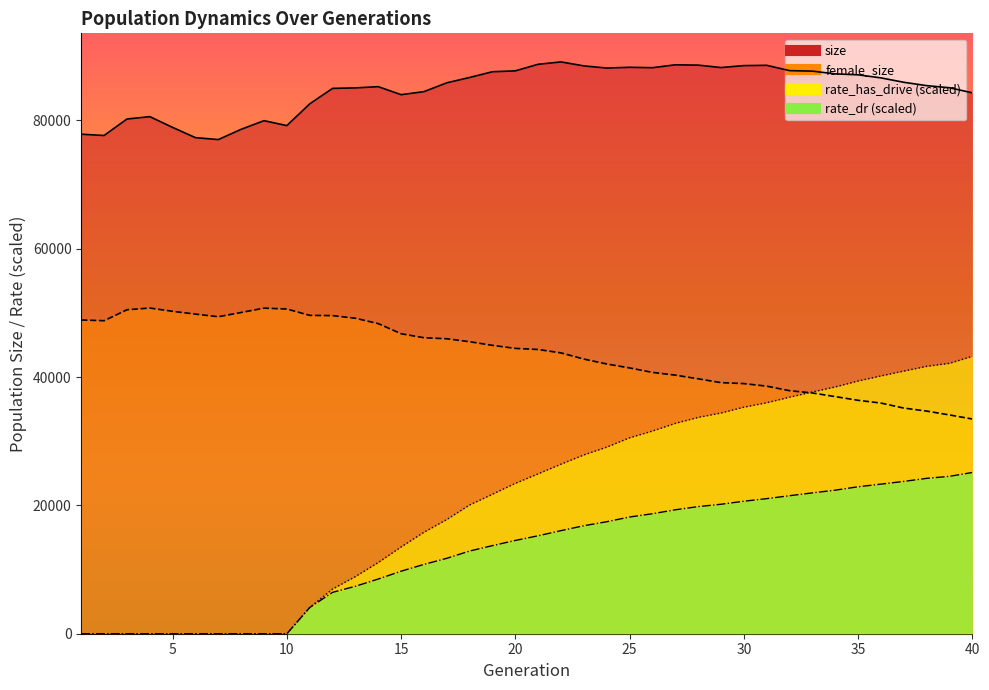

Reading right to left, what are all the values shown in this chart?

size: 40=84302.0	39=85091.0	38=85421.0	37=85943.0	36=86628.0	35=87106.0	34=87254.0	33=87680.0	32=87758.0	31=88587.0	30=88538.0	29=88238.0	28=88616.0	27=88663.0	26=88213.0	25=88277.0	24=88160.0	23=88495.0	22=89116.0	21=88749.0	20=87720.0	19=87587.0	18=86692.0	17=85857.0	16=84483.0	15=84009.0	14=85260.0	13=85067.0	12=84991.0	11=82580.0	10=79189.0	9=79958.0	8=78615.0	7=77013.0	6=77312.0	5=78908.0	4=80587.0	3=80214.0	2=77649.0	1=77848.0
female_size: 40=33462.0	39=34097.0	38=34699.0	37=35168.0	36=35946.0	35=36378.0	34=36953.0	33=37522.0	32=37877.0	31=38586.0	30=38982.0	29=39133.0	28=39728.0	27=40303.0	26=40729.0	25=41424.0	24=42038.0	23=42802.0	22=43765.0	21=44296.0	20=44471.0	19=44940.0	18=45509.0	17=45969.0	16=46131.0	15=46753.0	14=48332.0	13=49166.0	12=49578.0	11=49617.0	10=50606.0	9=50744.0	8=50067.0	7=49404.0	6=49813.0	5=50251.0	4=50757.0	3=50491.0	2=48784.0	1=48893.0
rate_dr: 40=25128.4	39=24530.6	38=24213.4	37=23738.6	36=23313.4	35=22903.3	34=22373.2	33=21949.9	32=21508.1	31=21052.9	30=20648.5	29=20177.8	28=19808.4	27=19314.5	26=18701.8	25=18191.9	24=17454.7	23=16832.9	22=16068.9	21=15267.5	20=14539.7	19=13731.3	18=12892.5	17=11754.7	16=10808.2	15=9744.9	14=8525.9	13=7398.9	12=6447.3	11=4087.4	10=0.0	9=0.0	8=0.0	7=0.0	6=0.0	5=0.0	4=0.0	3=0.0	2=0.0	1=0.0
rate_has_drive: 40=43230.5	39=42140.7	38=41668.9	37=40930.9	36=40175.6	35=39382.8	34=38458.0	33=37674.9	32=36858.5	31=35998.0	30=35304.9	29=34399.0	28=33711.5	27=32781.1	26=31588.5	25=30536.6	24=29075.9	23=27868.2	22=26429.1	21=24917.5	20=23438.0	19=21739.0	18=20070.2	17=17799.0	16=15814.6	15=13521.0	14=11094.5	13=8903.2	12=6964.5	11=4087.4	10=0.0	9=0.0	8=0.0	7=0.0	6=0.0	5=0.0	4=0.0	3=0.0	2=0.0	1=0.0